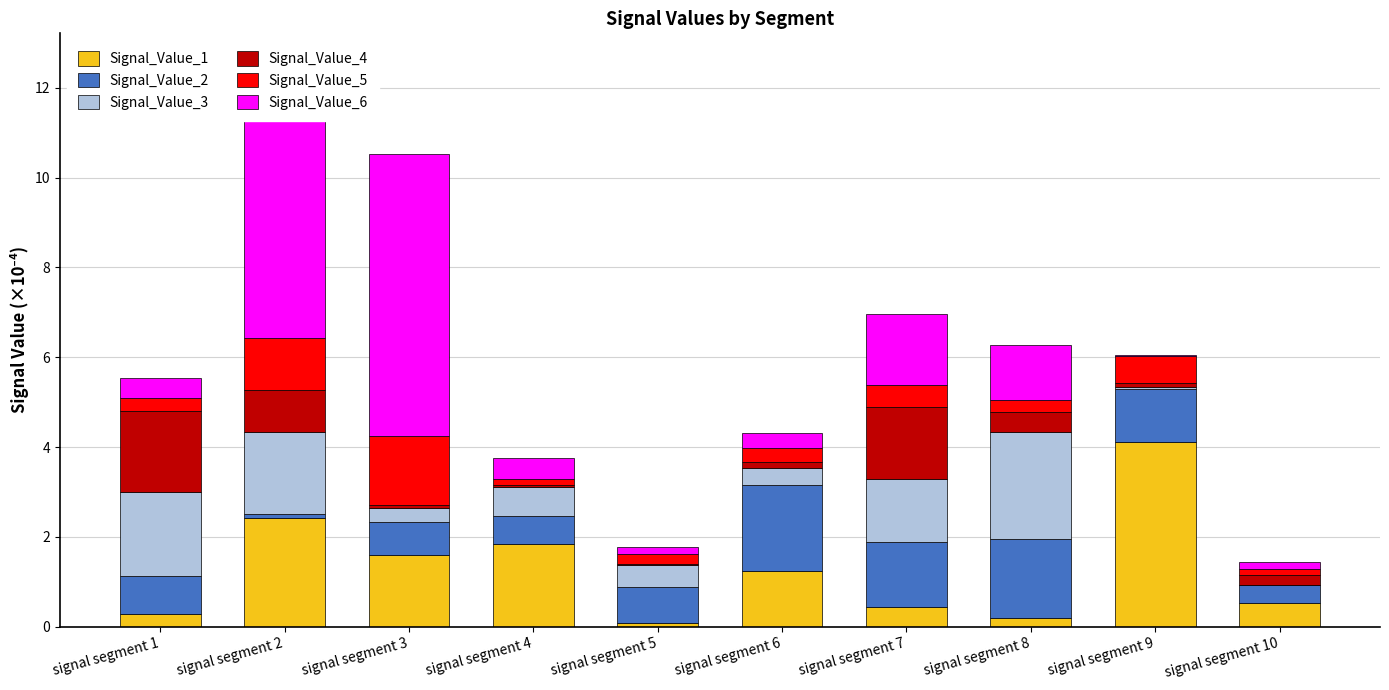

What is the maximum value for Signal_Value_1?

4.1